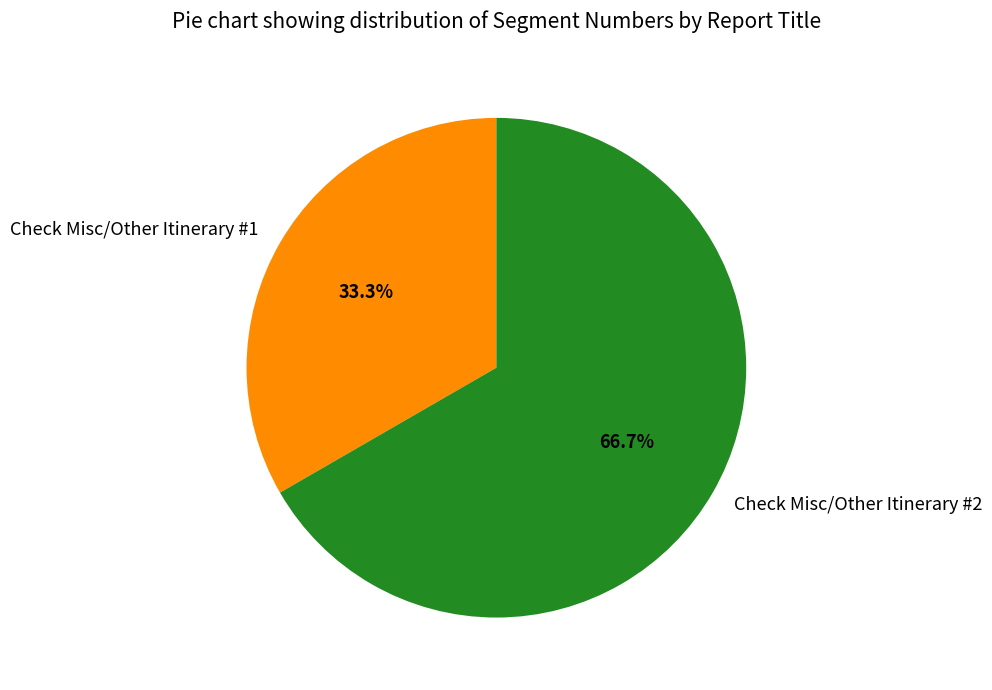

To the nearest percent, what is the combined percentage of Check Misc/Other Itinerary #1 and Check Misc/Other Itinerary #2?

100%